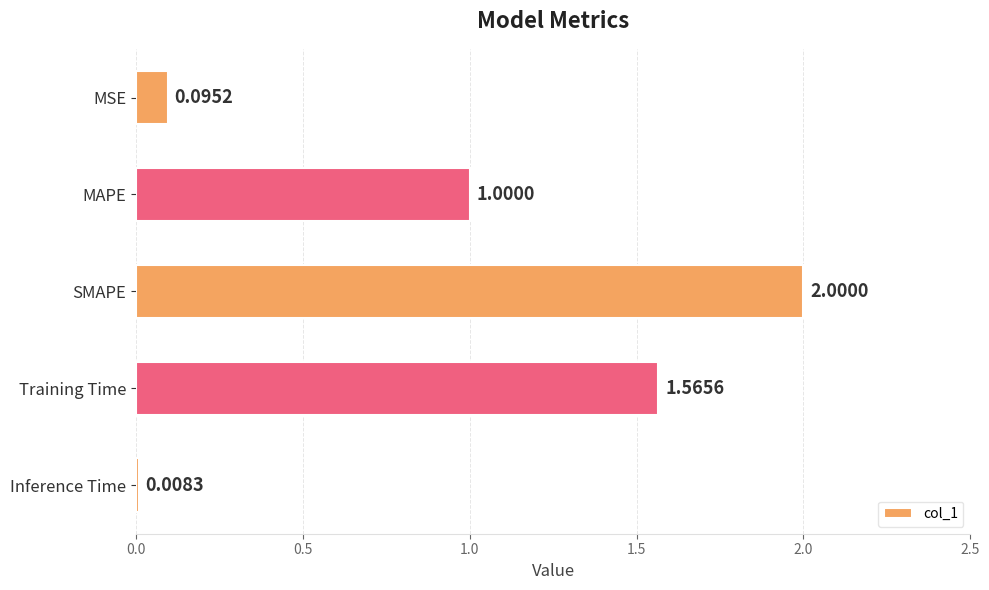

Are the bars horizontal?

Yes